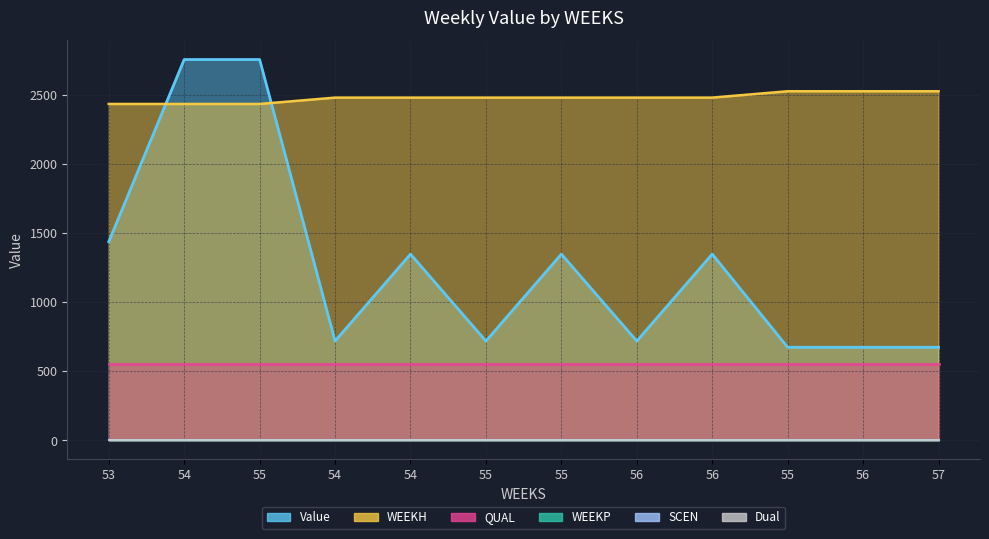

At how many categories does at least one series exceed 1782?

2